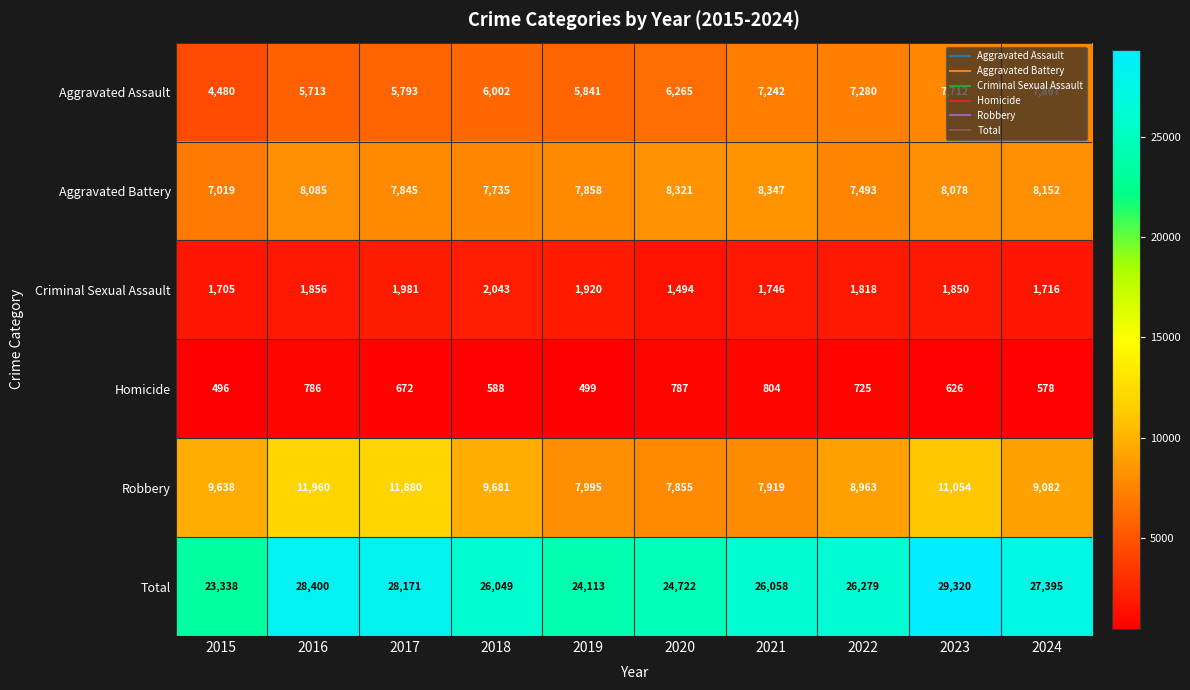

What is the total value across all series at 2020?

49444